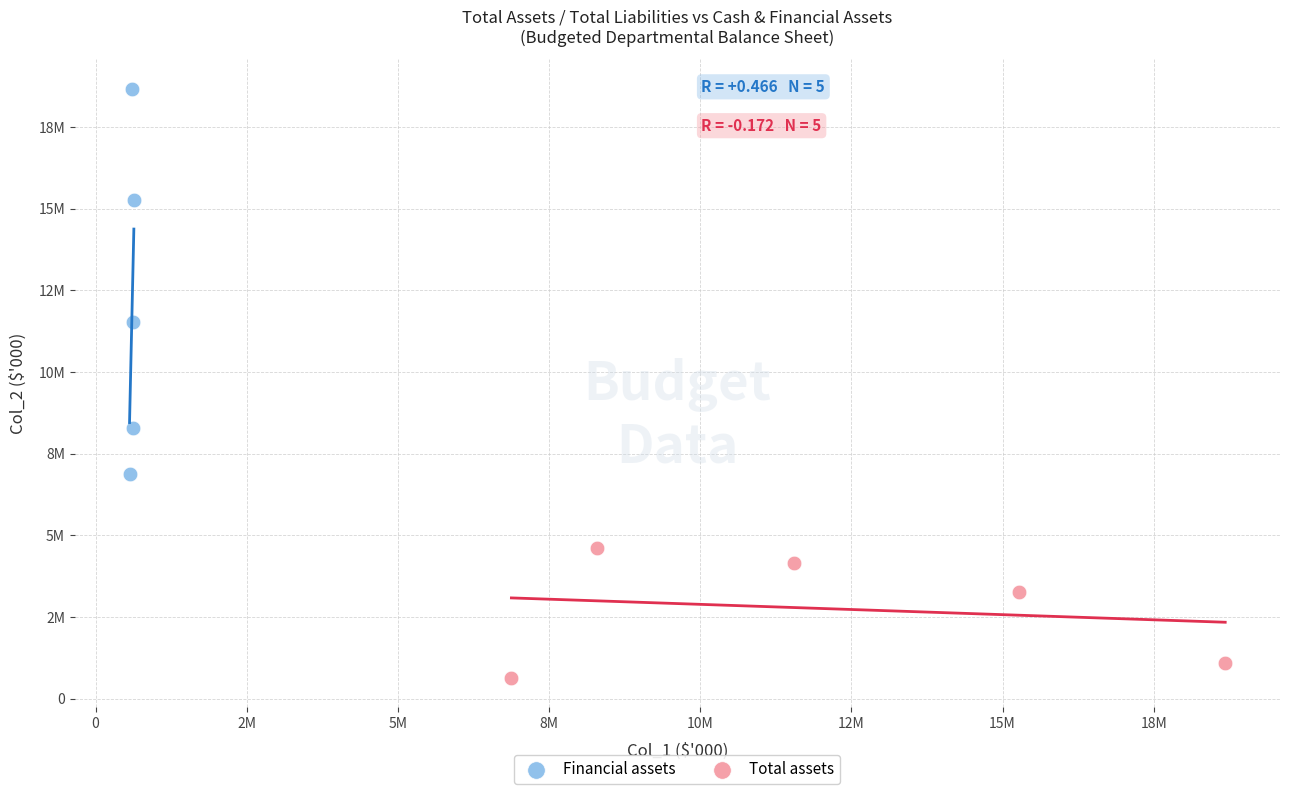

What are all the series names shown in the legend?

Financial assets, Total assets